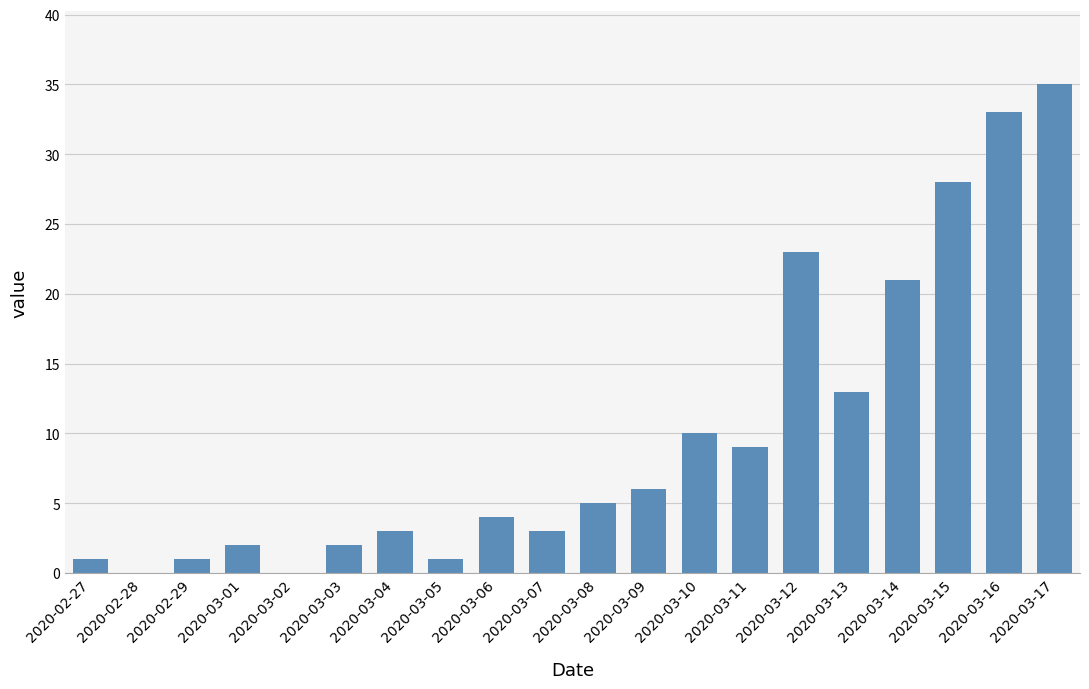

What is the greatest value displayed?

35